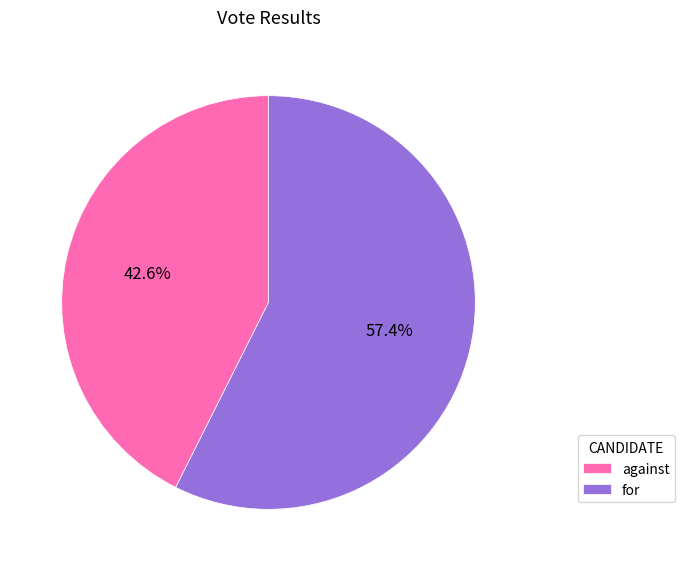

Which slice is the smallest?

against